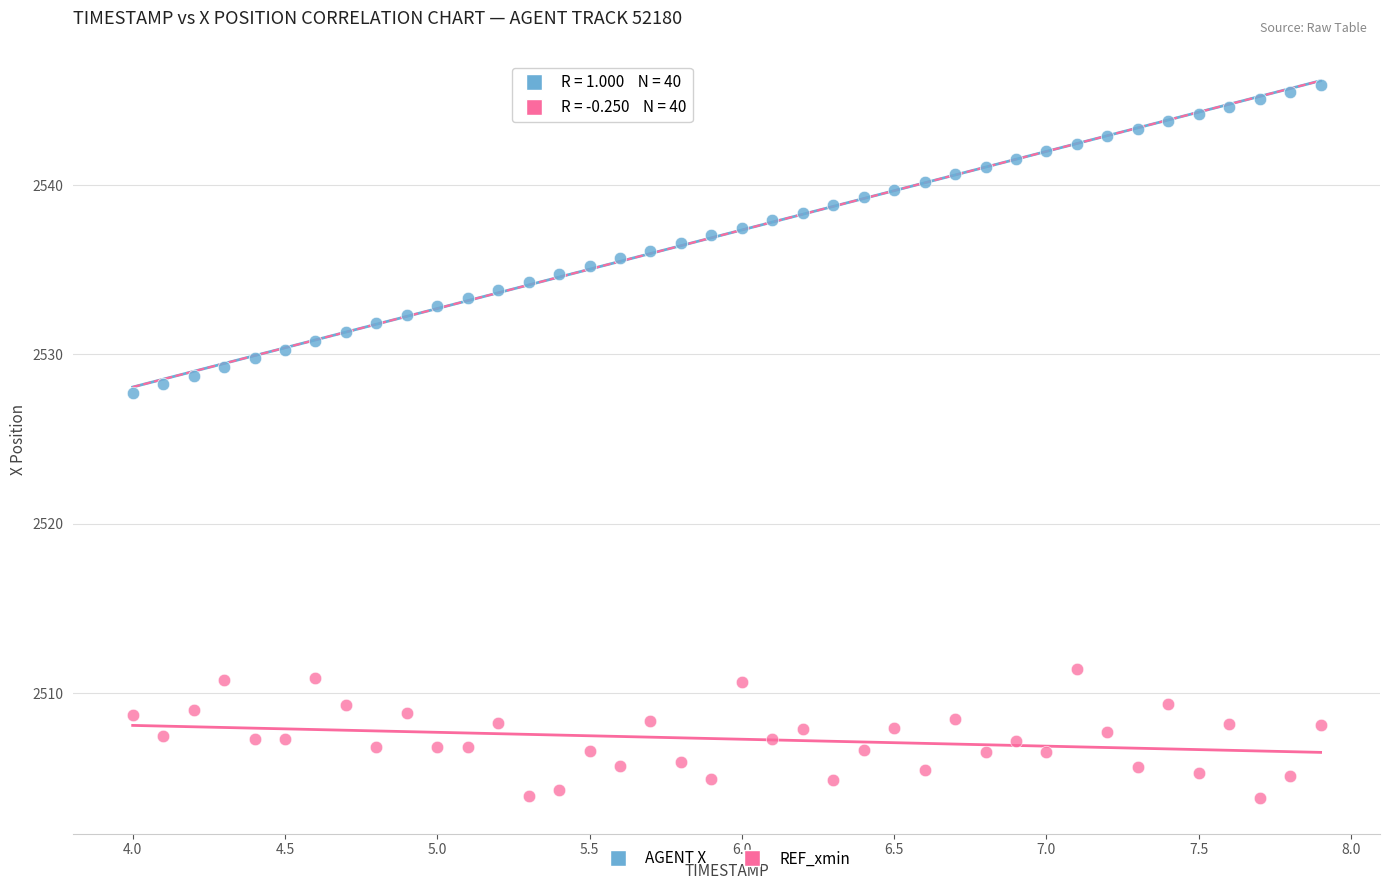

Across all series, what Y value is closest to 2524?

2527.7